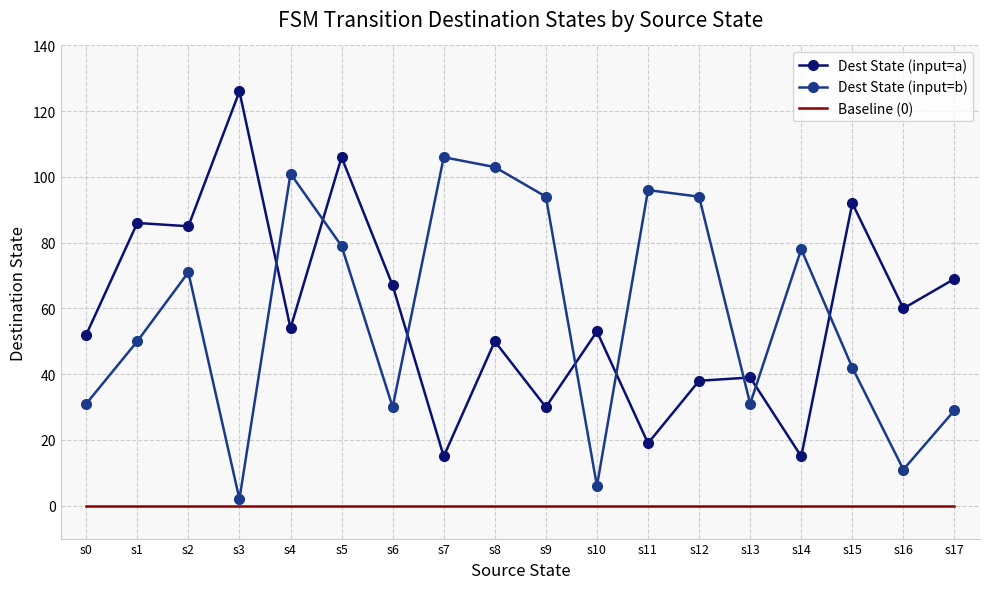

Reading right to left, extract all data points from this chart.

Dest State (input=a): 69	60	92	15	39	38	19	53	30	50	15	67	106	54	126	85	86	52
Dest State (input=b): 29	11	42	78	31	94	96	6	94	103	106	30	79	101	2	71	50	31
Baseline (0): 0	0	0	0	0	0	0	0	0	0	0	0	0	0	0	0	0	0